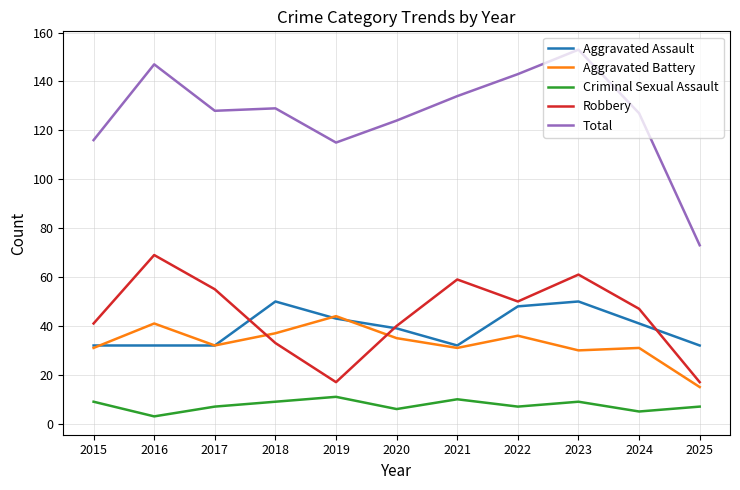

What is the spread (max minus min) of values at 2023?

144